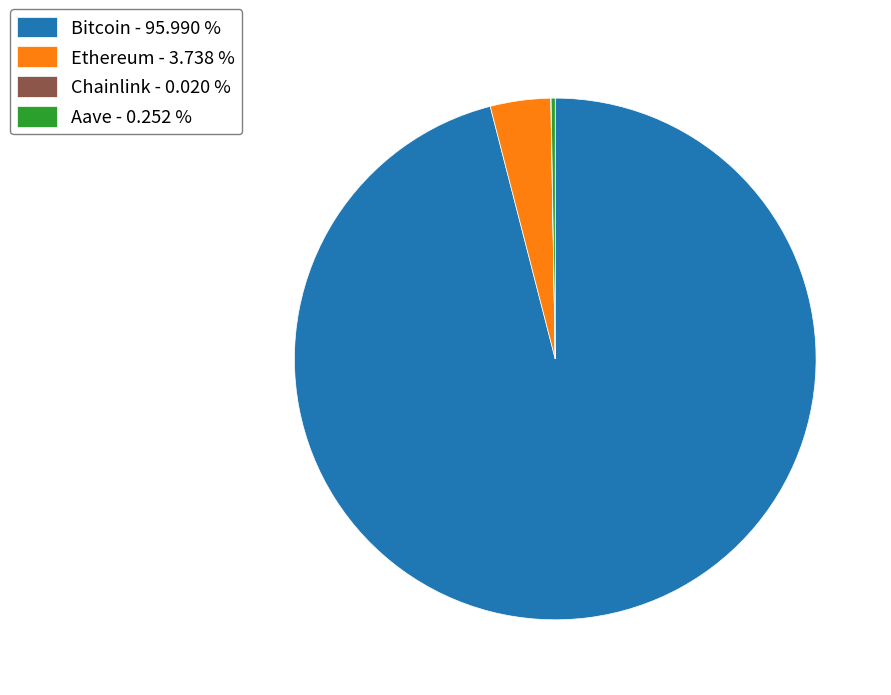

Is there a majority slice in this chart?

Yes